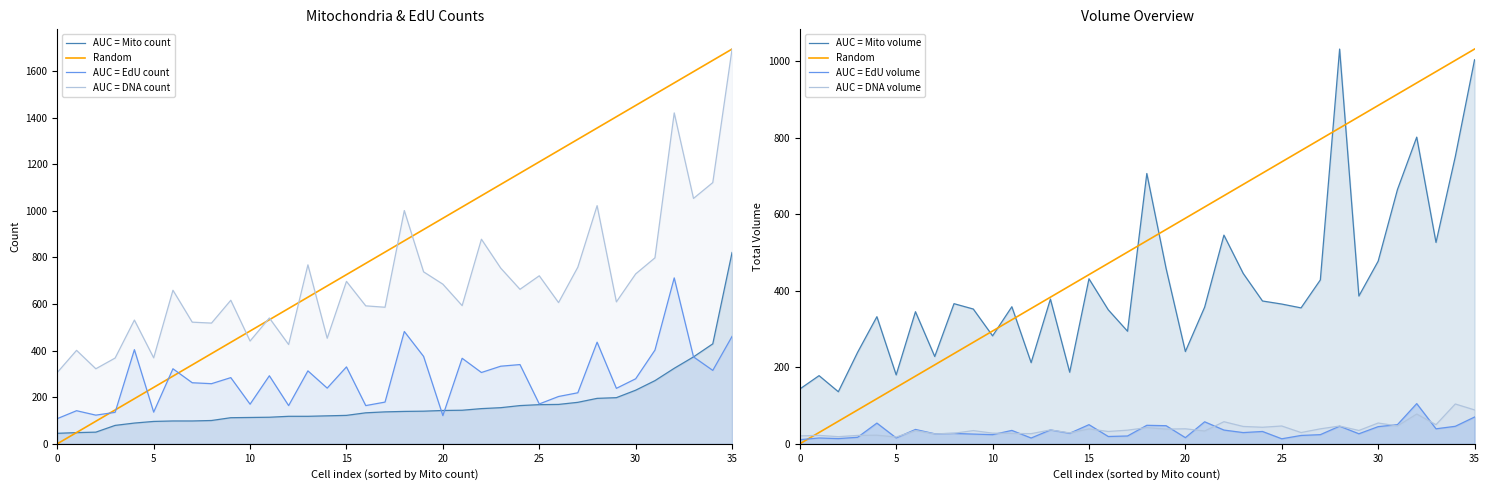

True or false: DNA count and EdU total volume cross at least once.

False